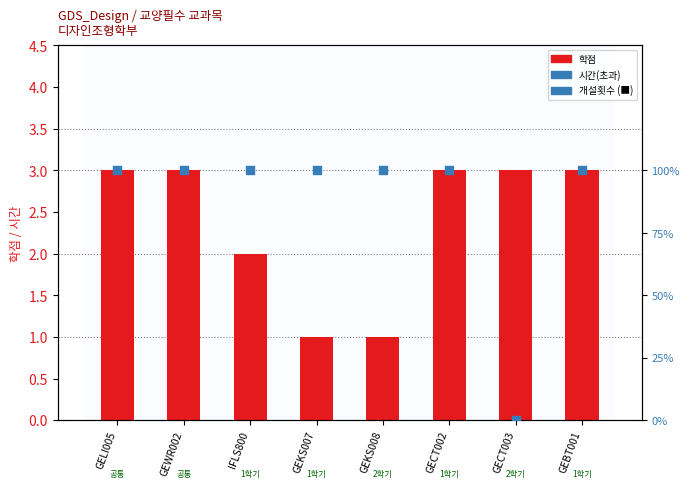

Which series contains the lowest Y value?

시간(초과)